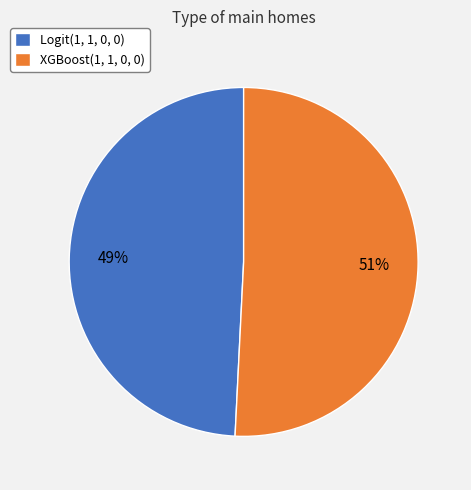

What is the largest slice in the pie chart?

XGBoost(1, 1, 0, 0)